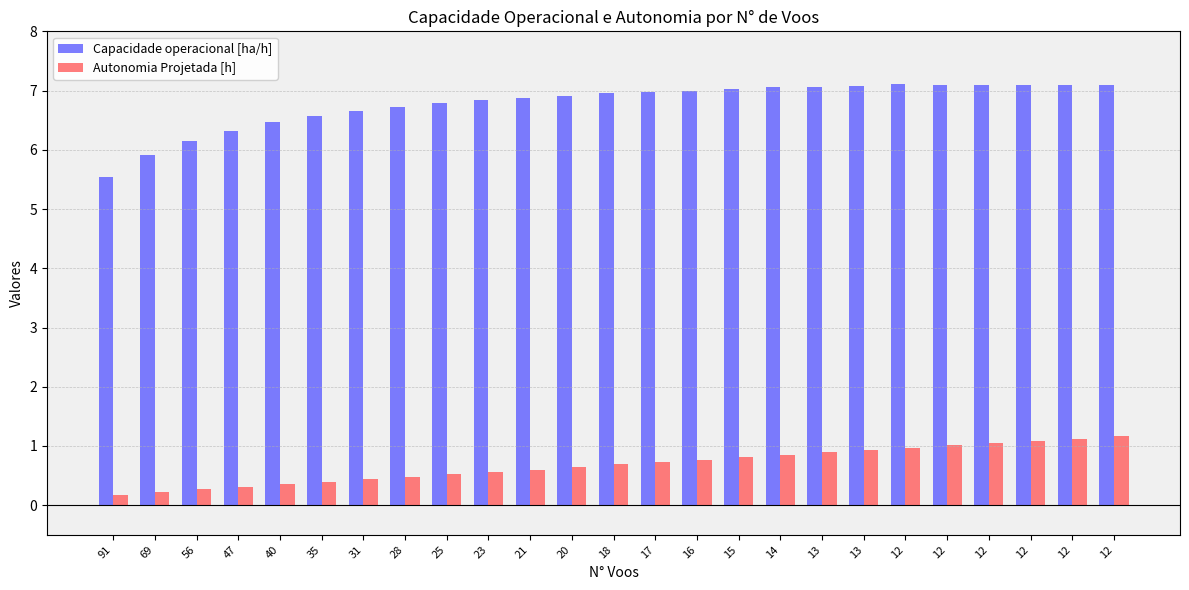

Which label corresponds to the largest value in the chart?

12